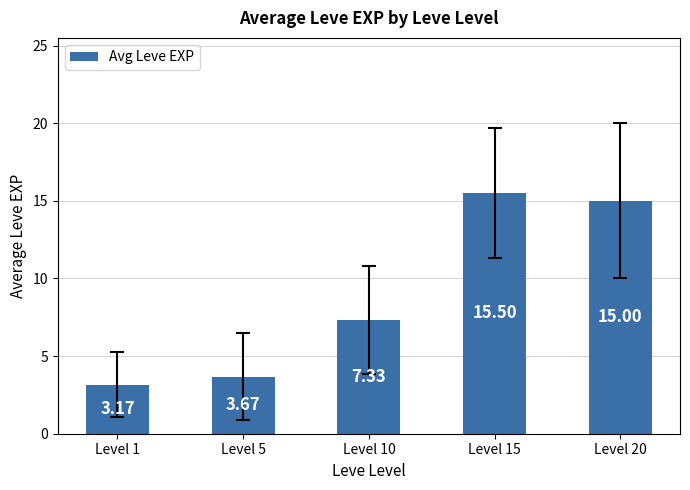

True or false: the data shows 15.0 at Level 20.

True